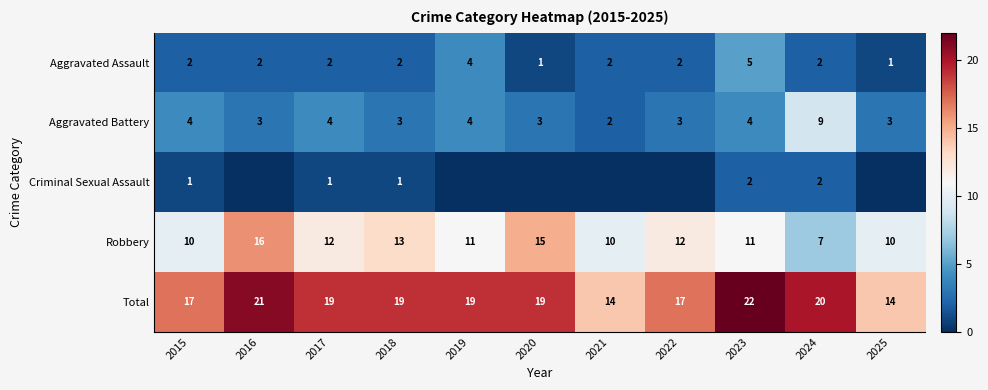

At 2018, list the series in order from smallest to largest.

Criminal Sexual Assault, Aggravated Assault, Aggravated Battery, Robbery, Total